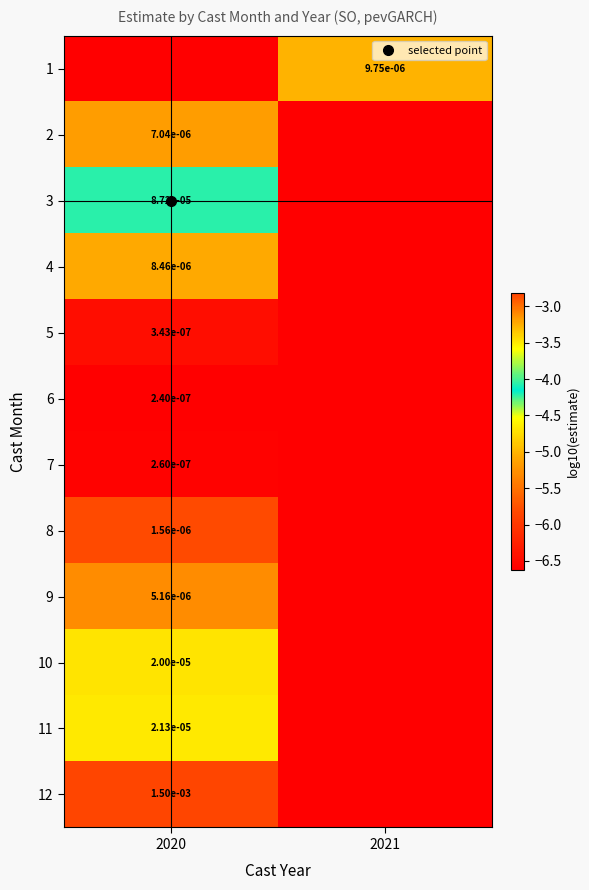

At which label is 5 closest to -6?

2020